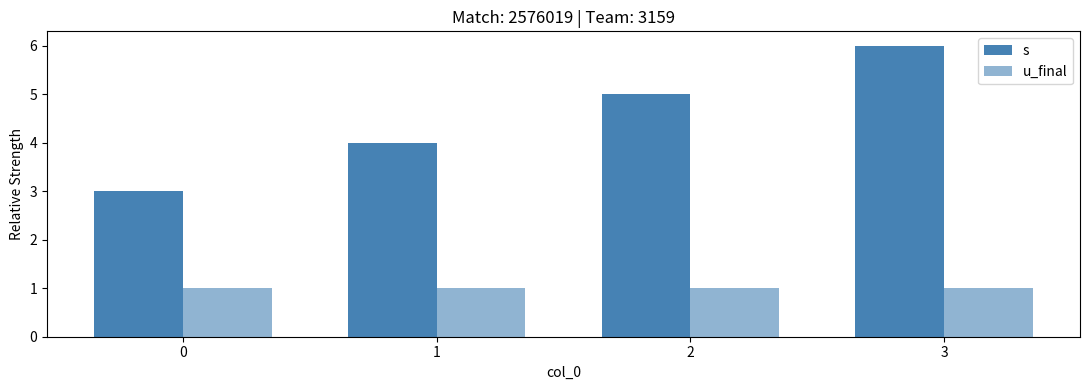

How many distinct data groups are displayed?

2